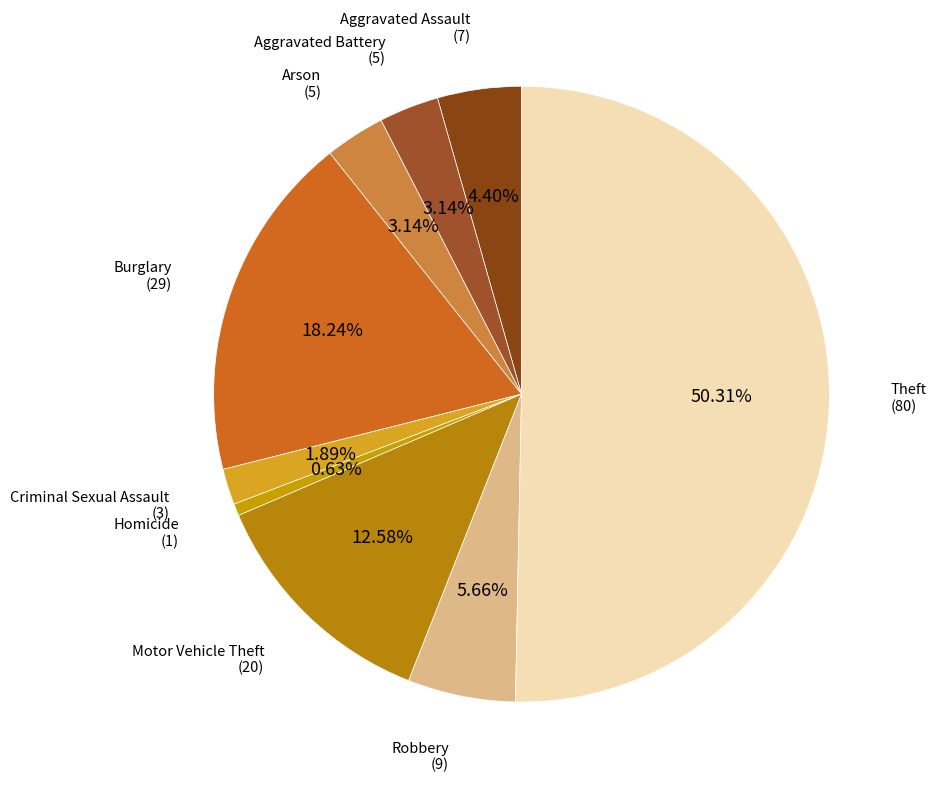

How many slices are in this pie chart?

9